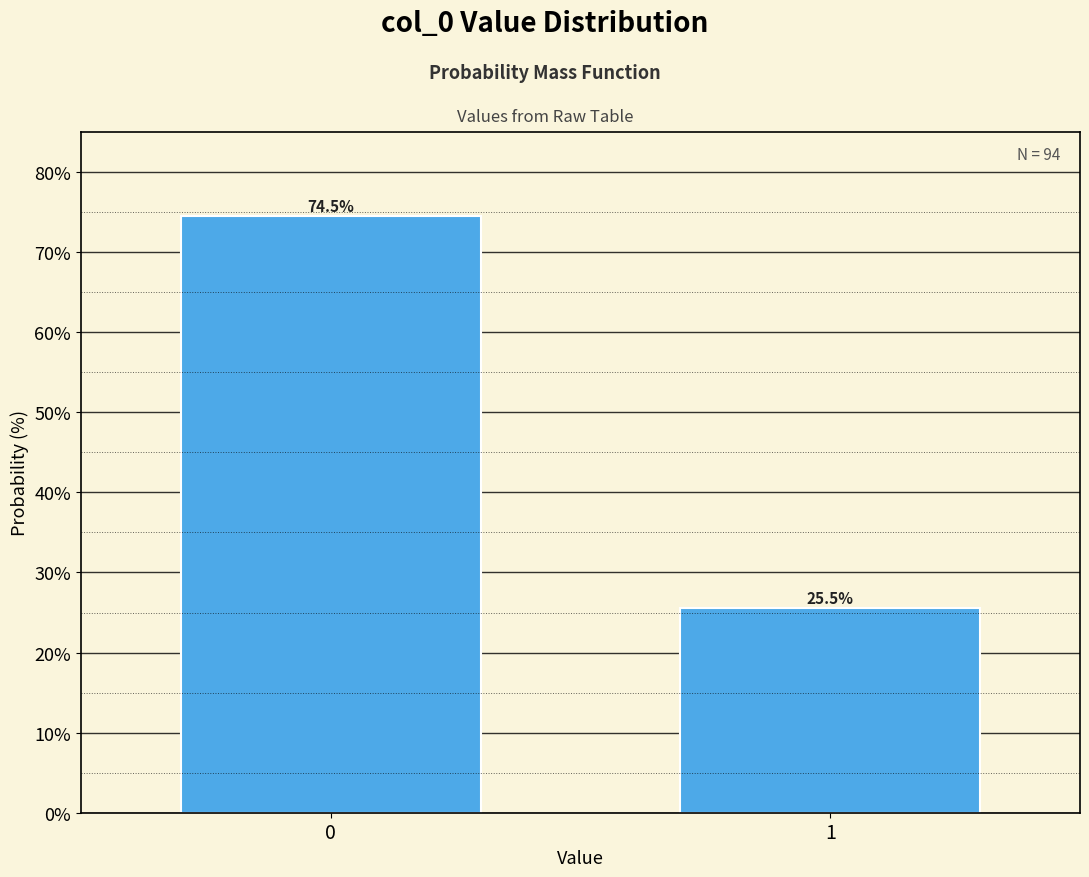

Reading left to right, extract all data points from this chart.

0=74.5	1=25.5